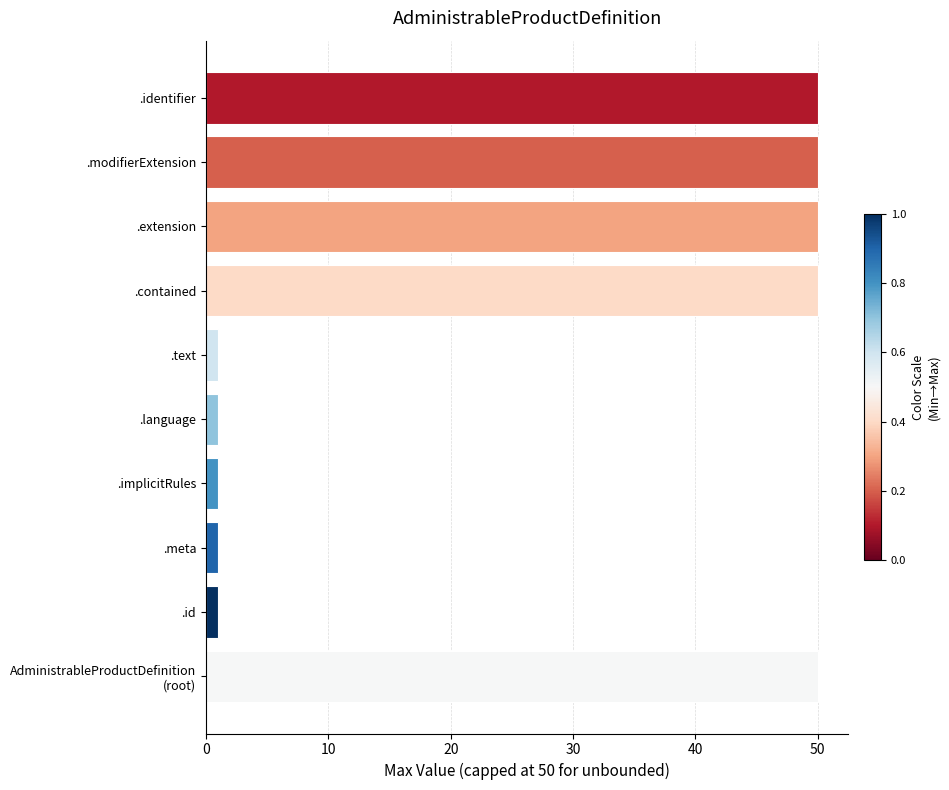

The value at .extension is 82. True or false?

False